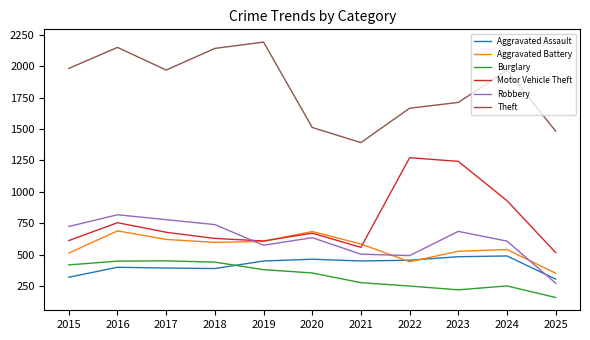

Which series changed the most between 2015 and 2021?

Theft